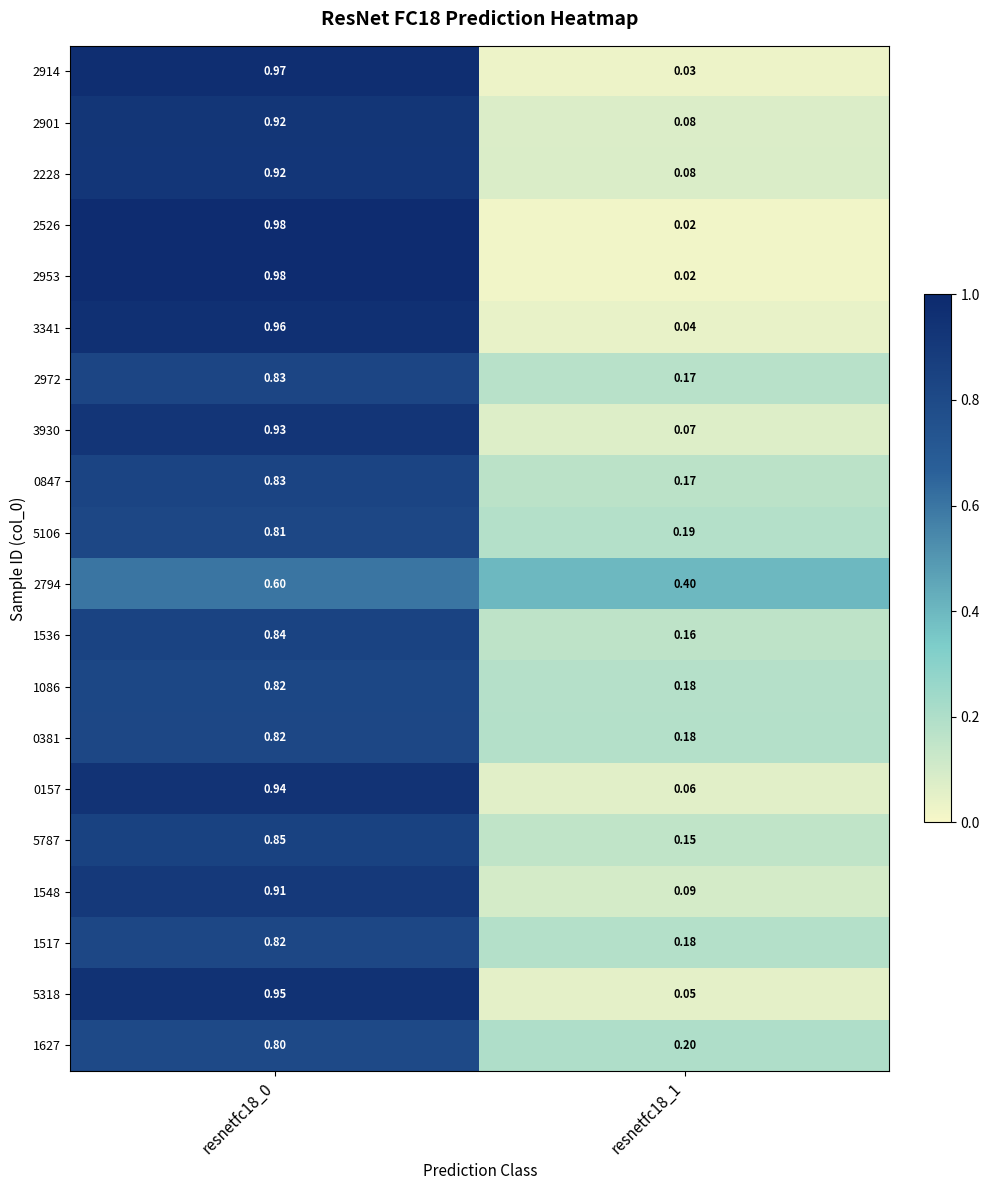

Is the value of 2794 at resnetfc18_0 greater than the value of 0381 at resnetfc18_0?

No